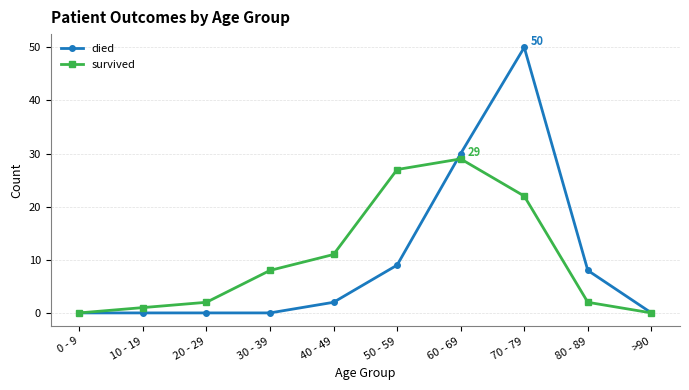

How many data points does each series have?

10